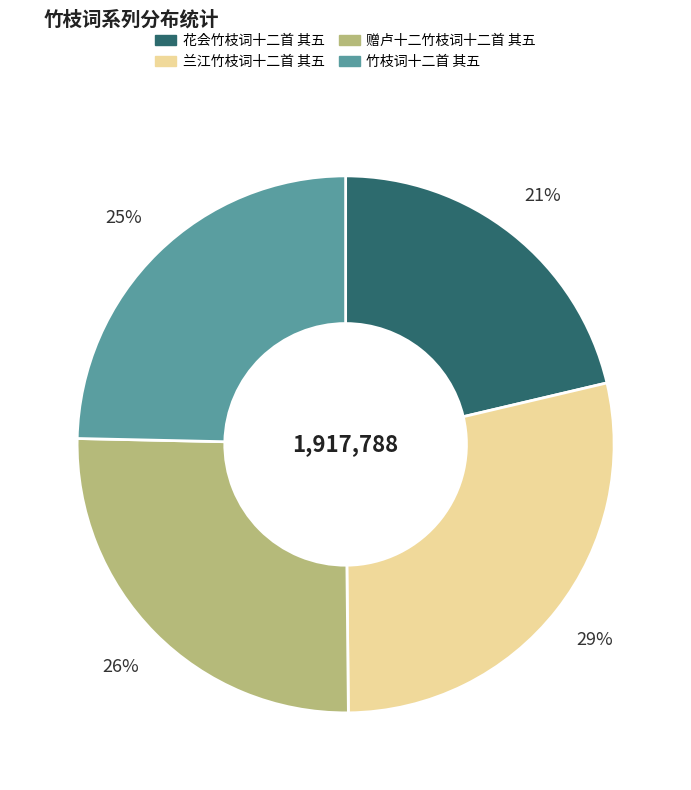

To the nearest percent, what percentage of the pie is 赠卢十二竹枝词十二首 其五?

26%